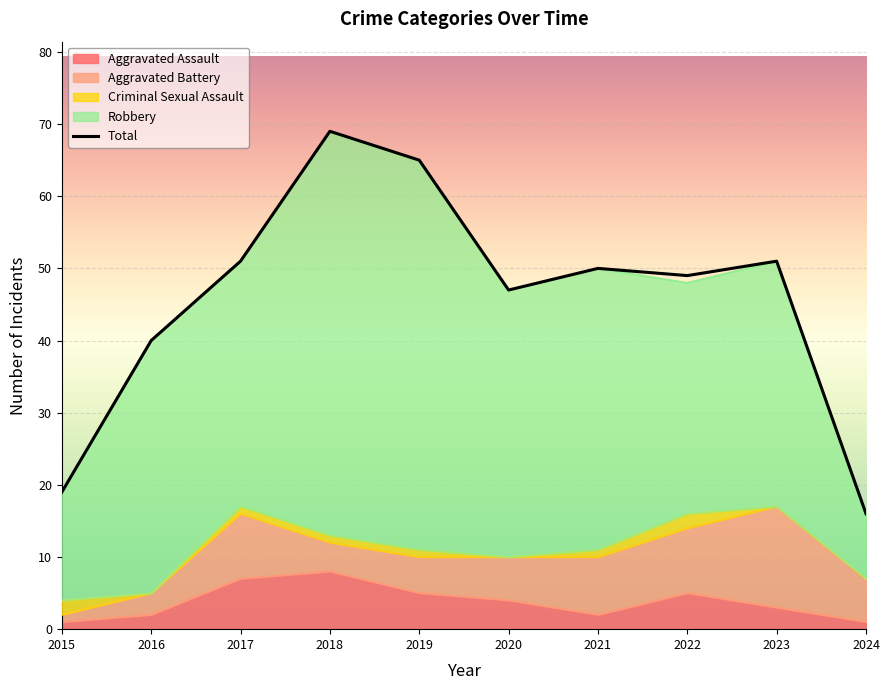

True or false: Aggravated Assault and Robbery cross at least once.

False